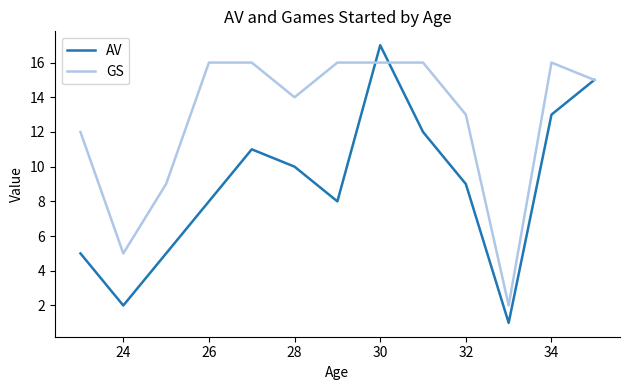

What is the maximum value shown in the chart?

17